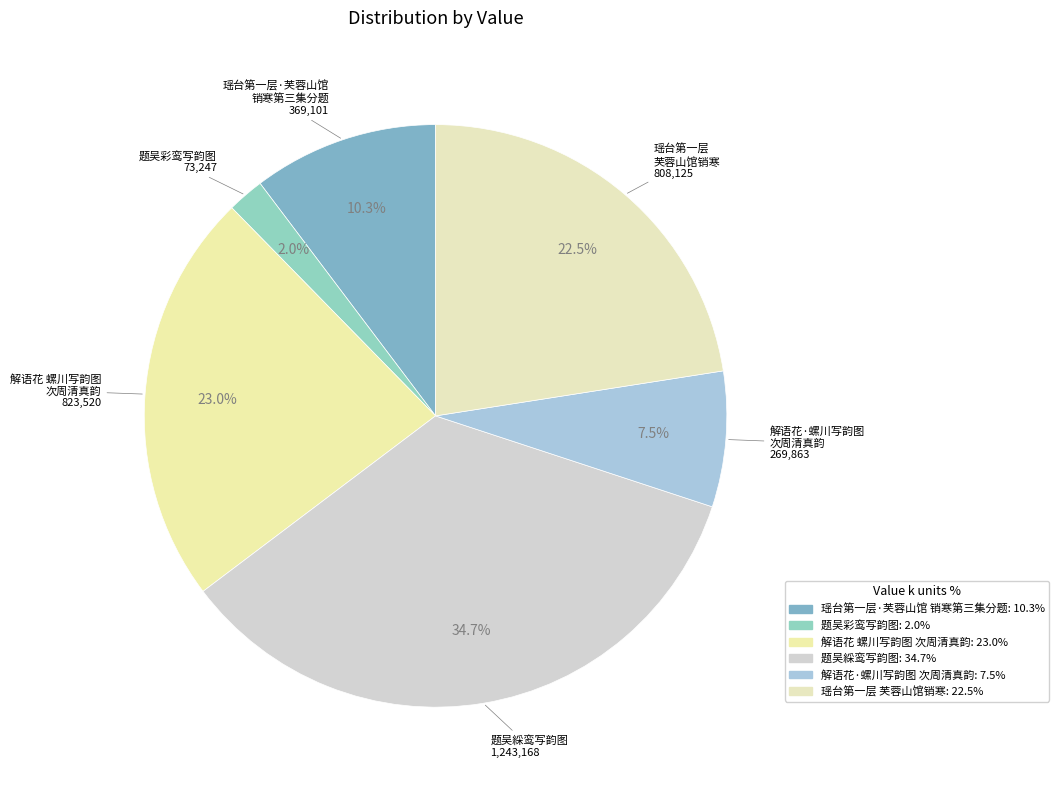

How many slices are in this pie chart?

6